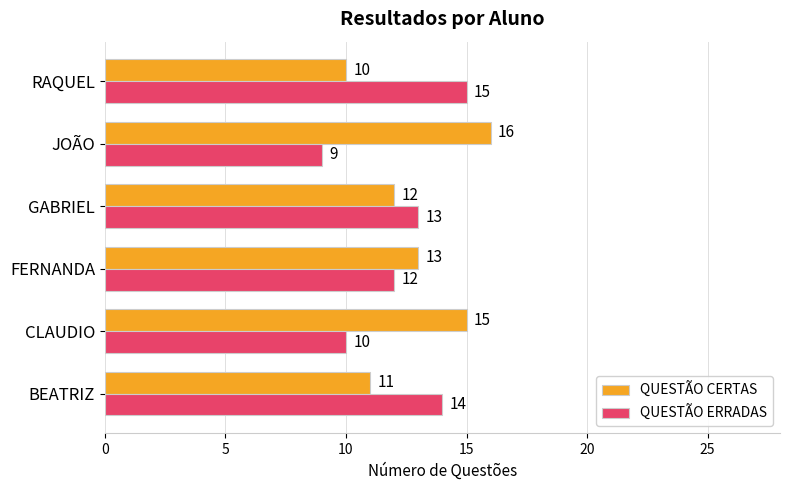

Which label corresponds to the smallest value in the chart?

JOÃO